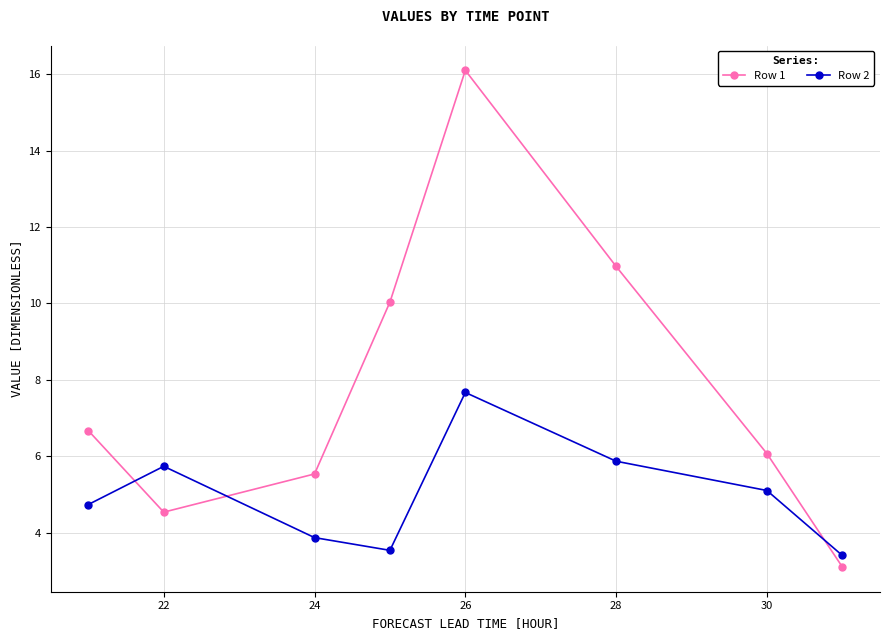

In Row 2, how many points are higher than both neighbors (excluding endpoints)?

2